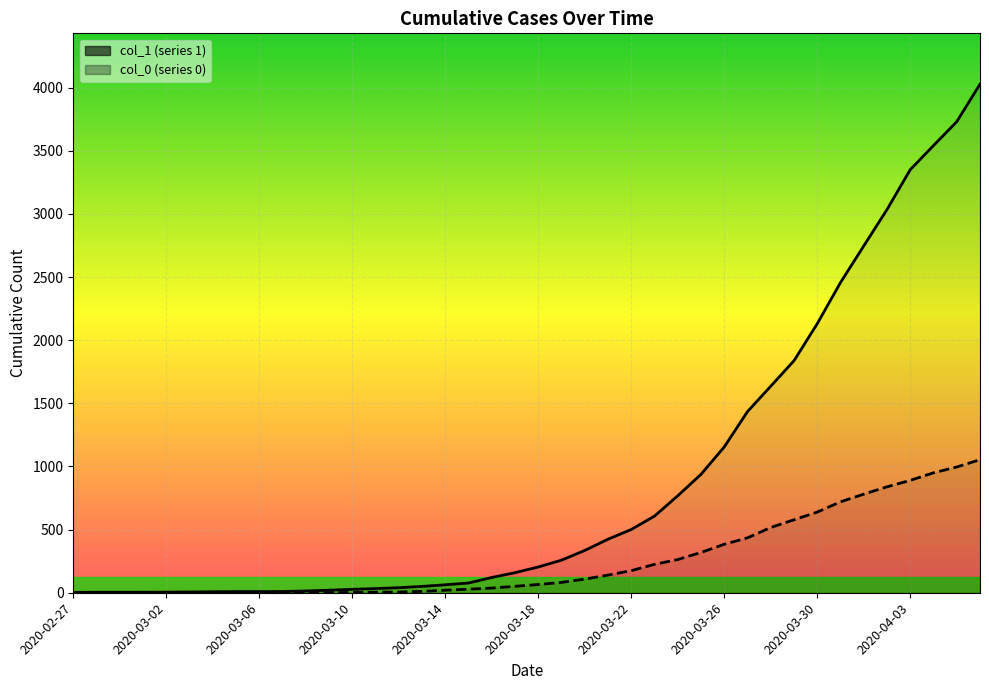

At which category is the sum across all series the highest?

2020-04-06